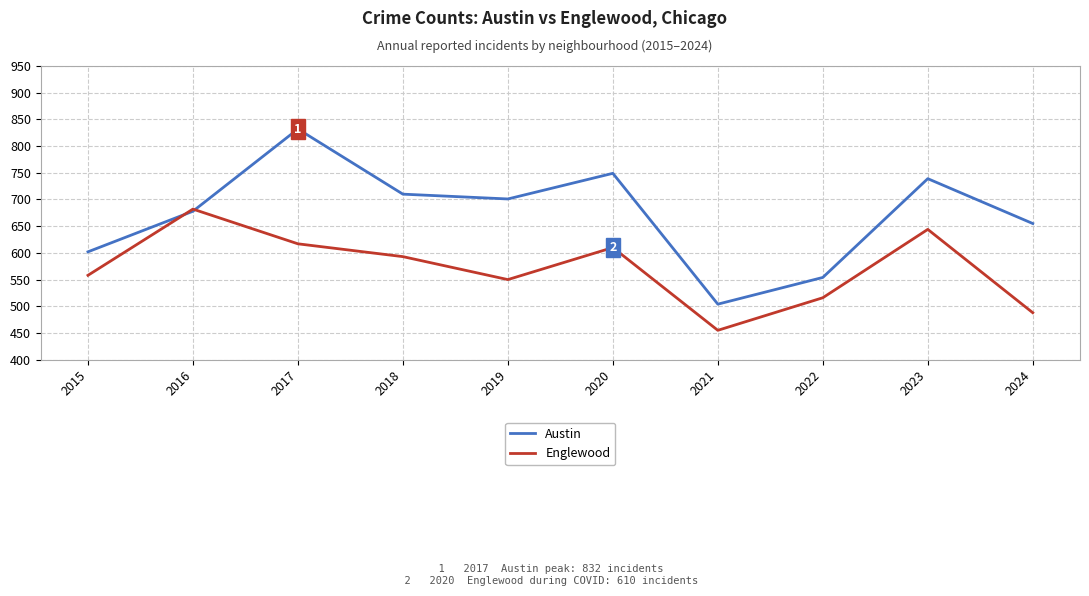

Rank the series by their average value, from highest to lowest.

Austin, Englewood